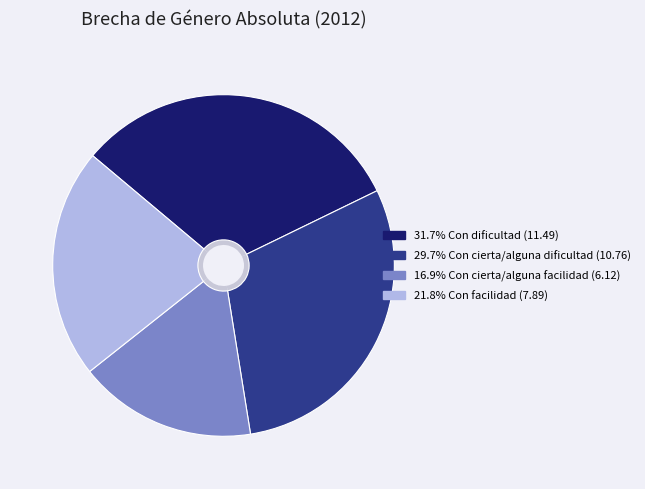

Rank the categories by value from lowest to highest.

Con cierta/alguna facilidad, Con facilidad, Con cierta/alguna dificultad, Con dificultad